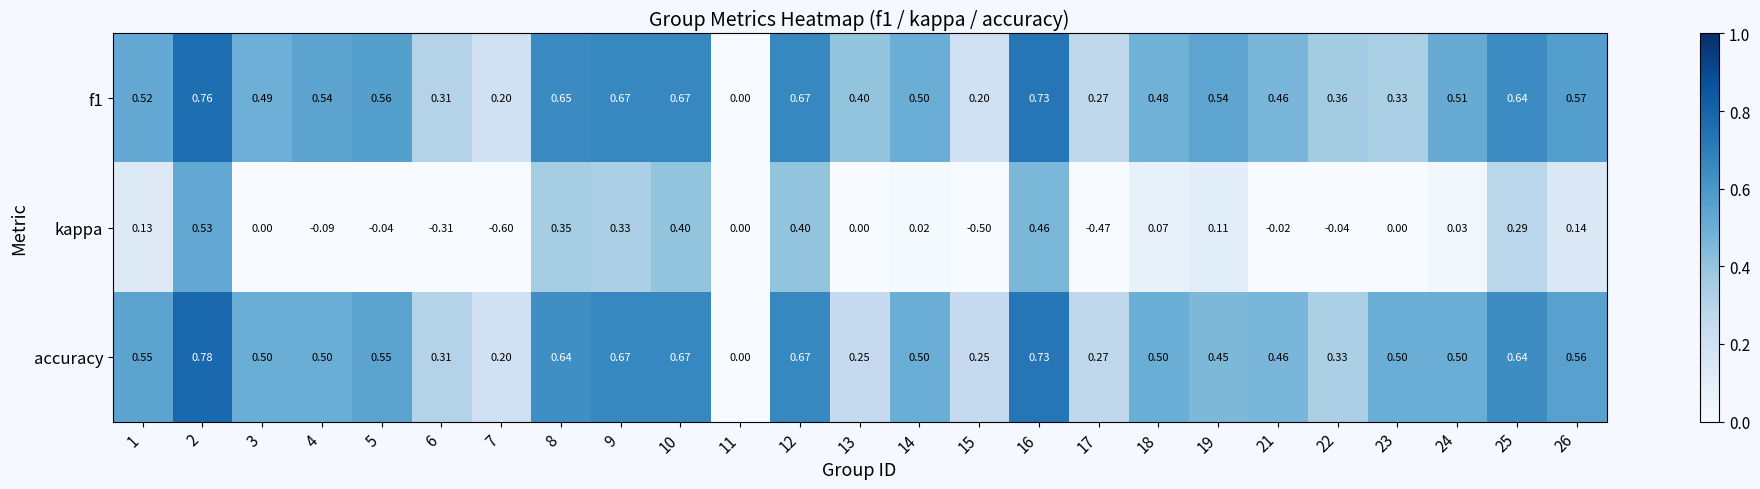

At which category is the sum across all series the highest?

2